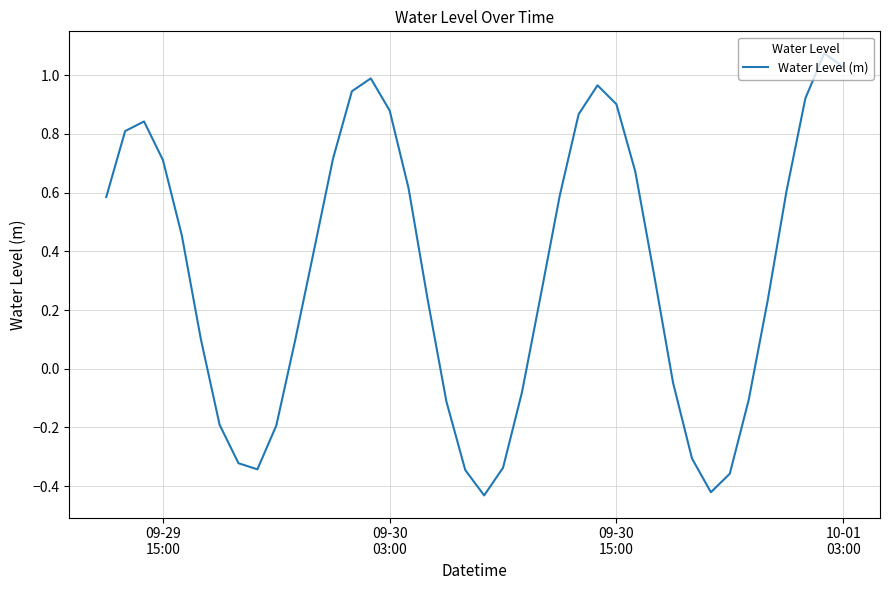

What is the difference between the maximum and minimum values?

1.5